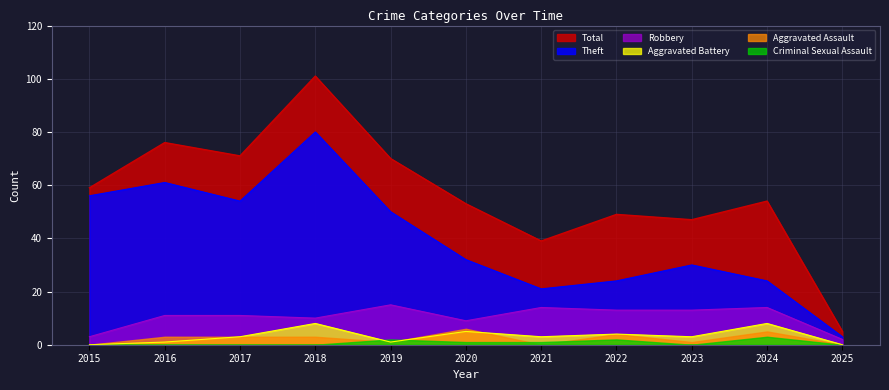

At which label does Aggravated Battery first exceed 3?

2018